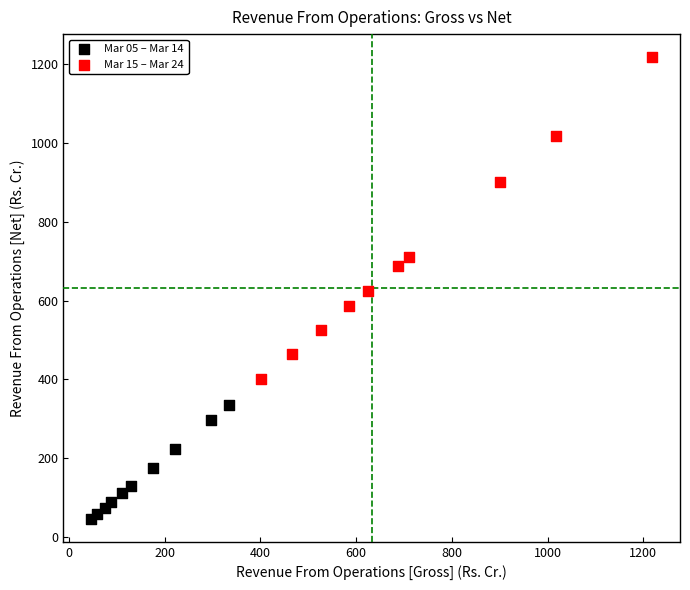

Which series reaches the minimum Y coordinate?

Mar 05 – Mar 14